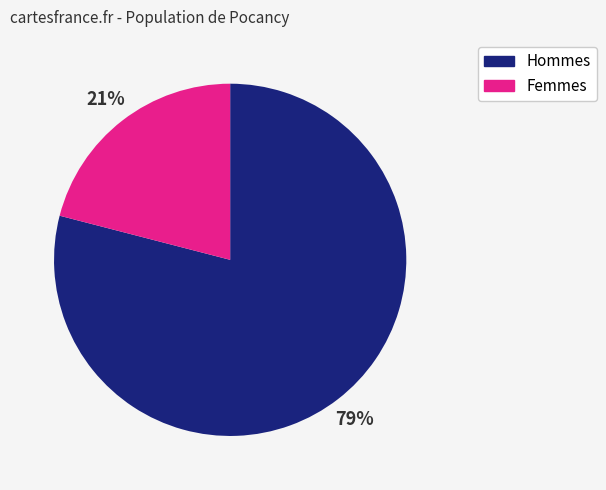

Is there a majority slice in this chart?

Yes